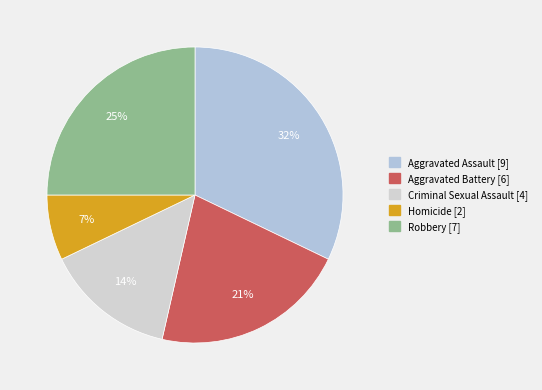

Do Criminal Sexual Assault and Homicide together represent more than half of the pie?

No